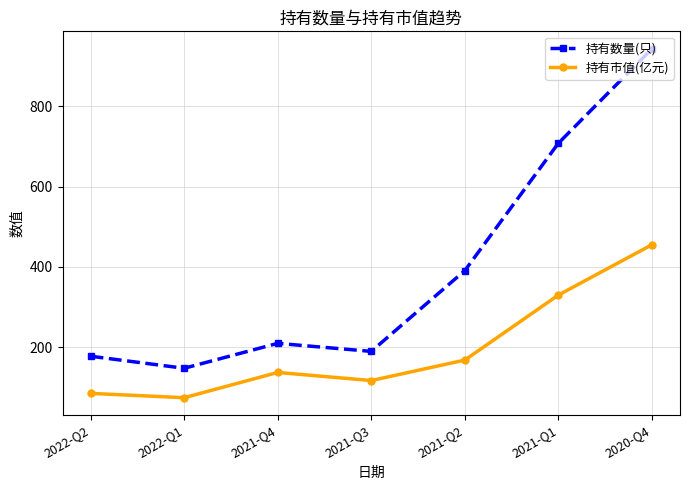

What is the smallest value displayed?

74.8